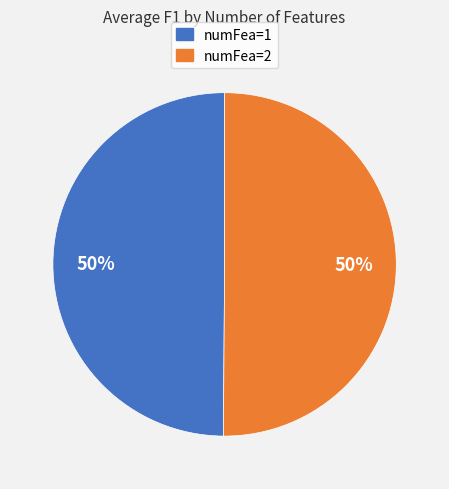

Is it true that numFea=1 is 41% of the pie?

False